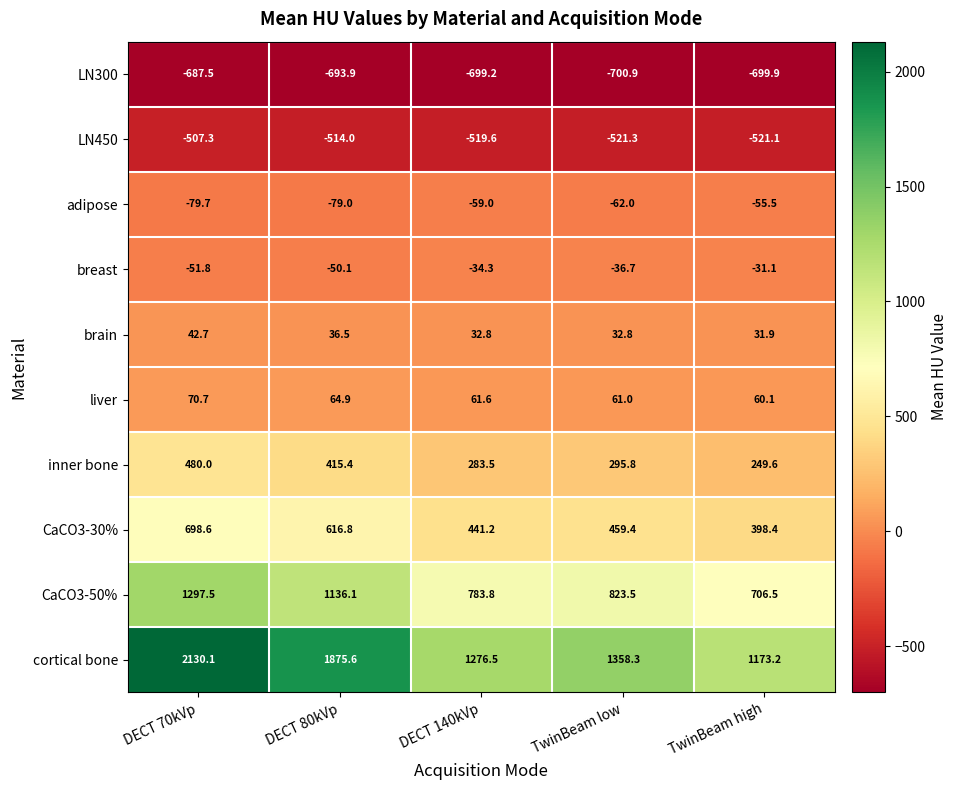

Rank the series at DECT 70kVp from highest to lowest value.

cortical bone, CaCO3-50%, CaCO3-30%, inner bone, liver, brain, breast, adipose, LN450, LN300